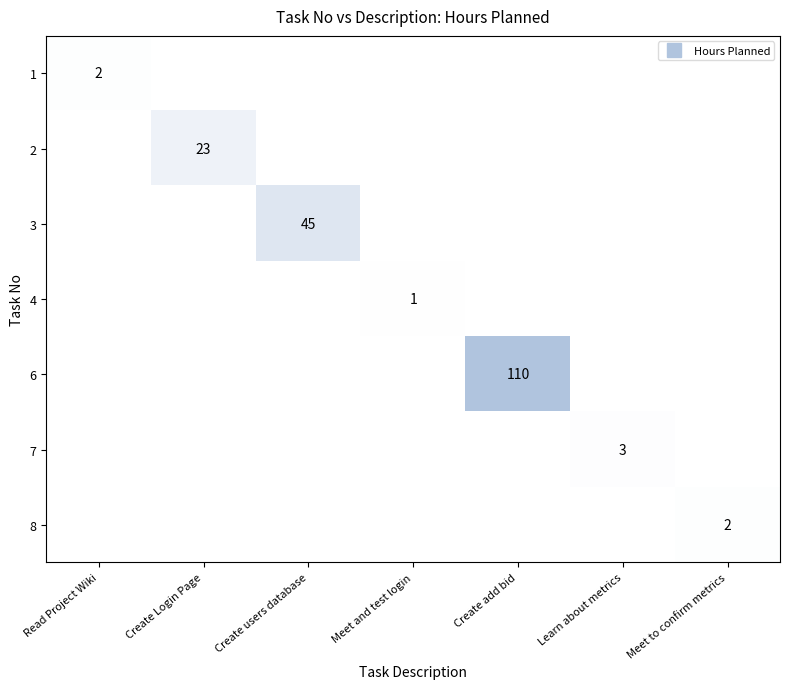

At how many categories does at least one series exceed 0?

7